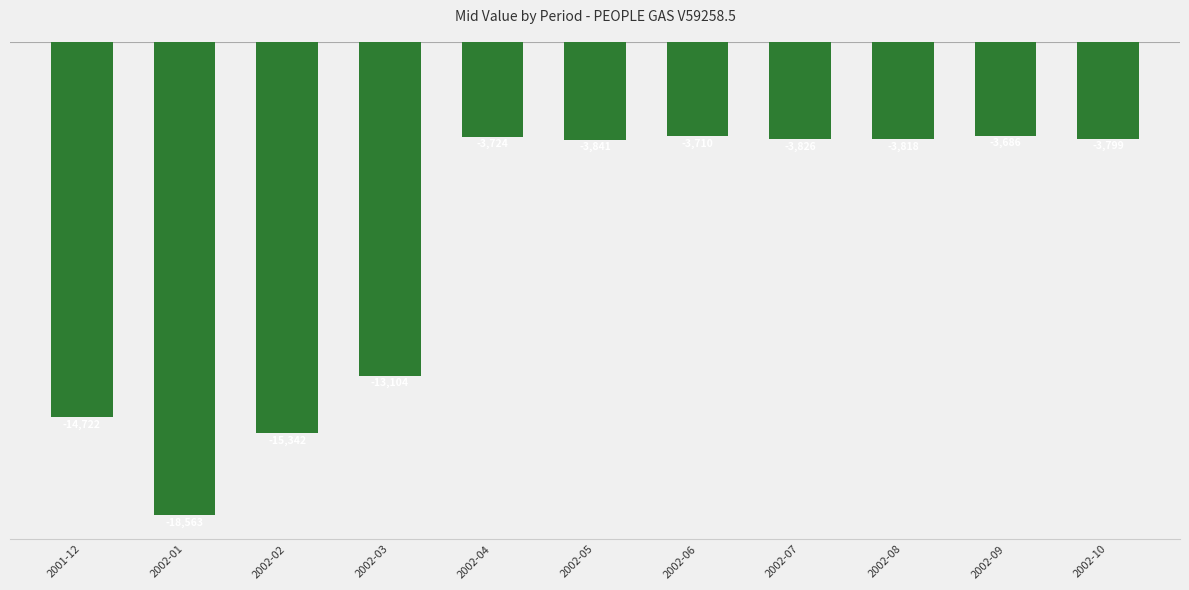

What is the difference between the second highest and minimum values?

14853.3